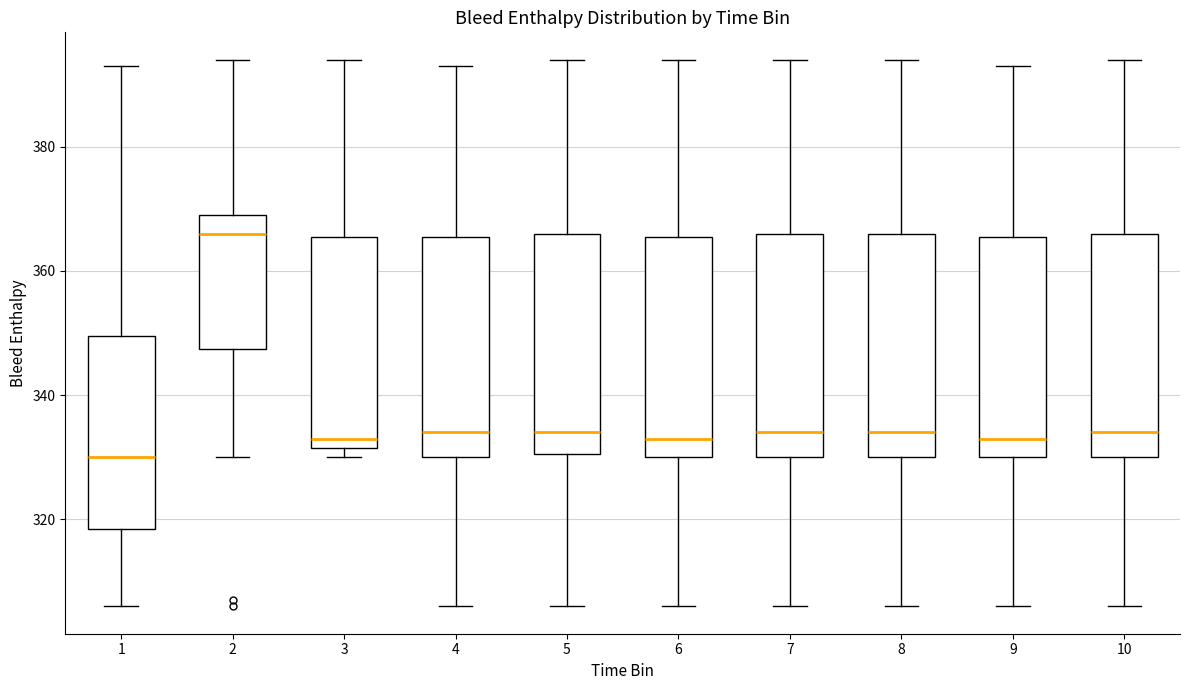

Where is the upper edge of the box at x = 3 on the y-axis? The values are not printed on the chart, so give them approximately, as read against the axis.

366